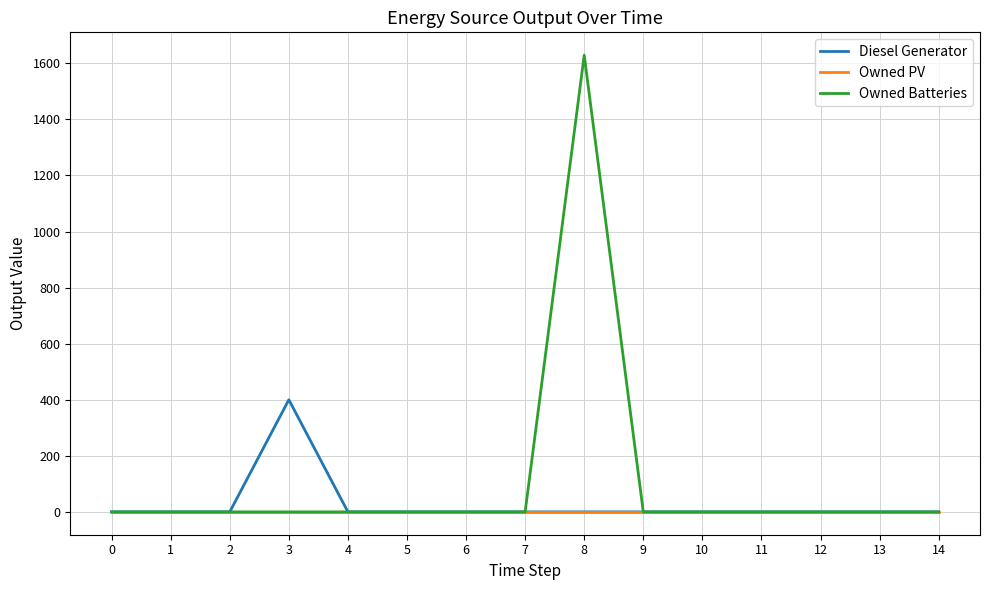

Does the chart have visible grid lines?

Yes